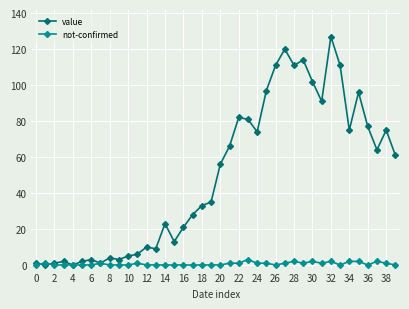

What is the highest value of the not-confirmed series?

3